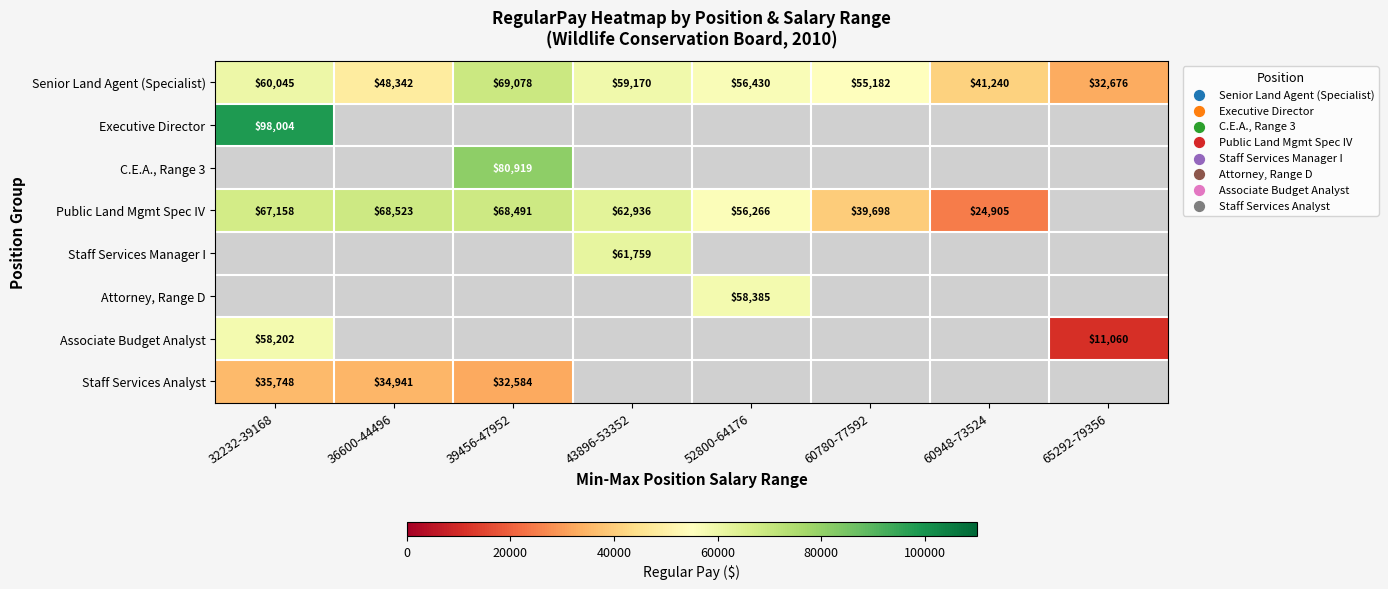

What is the highest value of the Senior Land Agent (Specialist) series?

69078